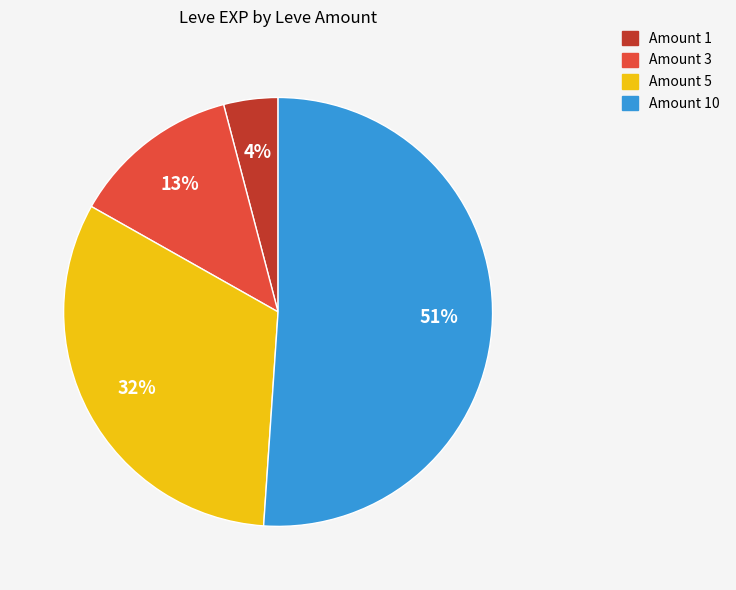

How many segments does this pie chart have?

4